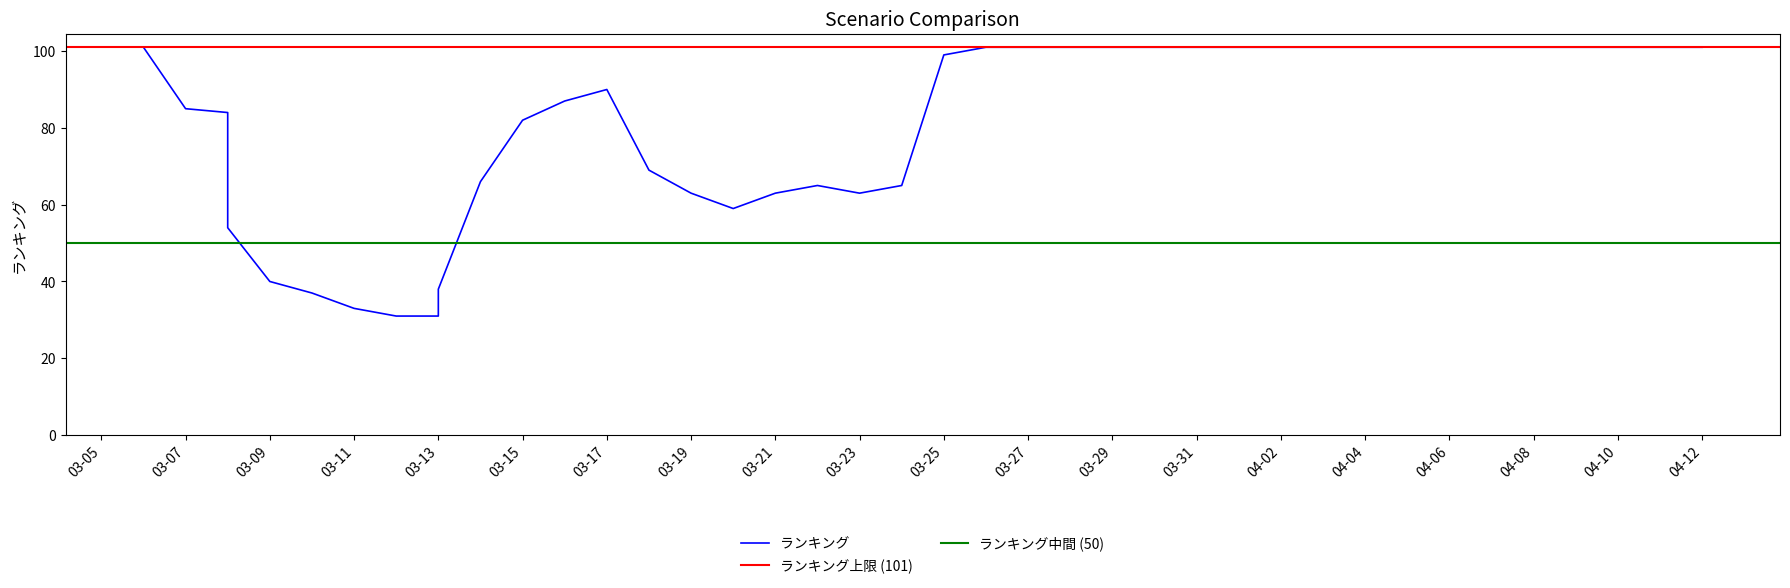

Rank the categories by value from highest to lowest.

2024/03/06, 2024/03/26, 2024/03/27, 2024/03/28, 2024/03/29, 2024/03/30, 2024/03/31, 2024/04/01, 2024/04/02, 2024/04/03, 2024/04/04, 2024/04/05, 2024/04/06, 2024/04/07, 2024/04/08, 2024/04/09, 2024/04/10, 2024/04/11, 2024/04/12, 2024/03/25, 2024/03/17, 2024/03/16, 2024/03/07, 2024/03/08, 2024/03/15, 2024/03/18, 2024/03/14, 2024/03/22, 2024/03/24, 2024/03/19, 2024/03/21, 2024/03/23, 2024/03/20, 2024/03/08, 2024/03/09, 2024/03/13, 2024/03/10, 2024/03/11, 2024/03/12, 2024/03/13